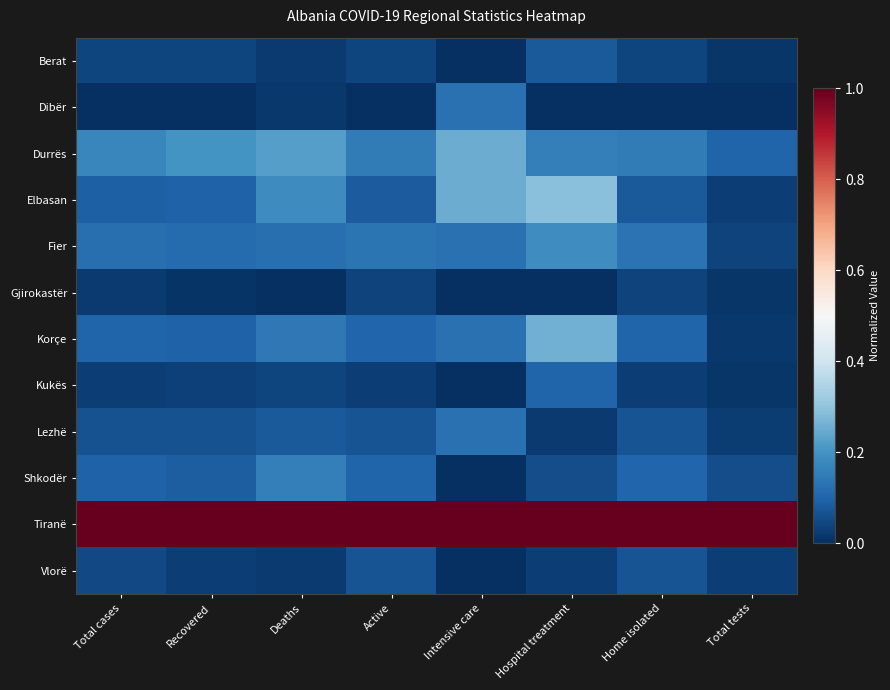

Reading right to left, extract all data points from this chart.

Berat: Total tests=0.0	Home isolated=0.0	Hospital treatment=0.1	Intensive care=0.0	Active=0.0	Deaths=0.0	Recovered=0.0	Total cases=0.0
Dibër: Total tests=0.0	Home isolated=0.0	Hospital treatment=0.0	Intensive care=0.1	Active=0.0	Deaths=0.0	Recovered=0.0	Total cases=0.0
Durrës: Total tests=0.1	Home isolated=0.2	Hospital treatment=0.2	Intensive care=0.2	Active=0.2	Deaths=0.2	Recovered=0.2	Total cases=0.2
Elbasan: Total tests=0.0	Home isolated=0.1	Hospital treatment=0.3	Intensive care=0.2	Active=0.1	Deaths=0.2	Recovered=0.1	Total cases=0.1
Fier: Total tests=0.0	Home isolated=0.1	Hospital treatment=0.2	Intensive care=0.1	Active=0.1	Deaths=0.1	Recovered=0.1	Total cases=0.1
Gjirokastër: Total tests=0.0	Home isolated=0.0	Hospital treatment=0.0	Intensive care=0.0	Active=0.0	Deaths=0.0	Recovered=0.0	Total cases=0.0
Korçe: Total tests=0.0	Home isolated=0.1	Hospital treatment=0.3	Intensive care=0.1	Active=0.1	Deaths=0.1	Recovered=0.1	Total cases=0.1
Kukës: Total tests=0.0	Home isolated=0.0	Hospital treatment=0.1	Intensive care=0.0	Active=0.0	Deaths=0.0	Recovered=0.0	Total cases=0.0
Lezhë: Total tests=0.0	Home isolated=0.1	Hospital treatment=0.0	Intensive care=0.1	Active=0.1	Deaths=0.1	Recovered=0.1	Total cases=0.1
Shkodër: Total tests=0.1	Home isolated=0.1	Hospital treatment=0.1	Intensive care=0.0	Active=0.1	Deaths=0.2	Recovered=0.1	Total cases=0.1
Tiranë: Total tests=1.0	Home isolated=1.0	Hospital treatment=1.0	Intensive care=1.0	Active=1.0	Deaths=1.0	Recovered=1.0	Total cases=1.0
Vlorë: Total tests=0.0	Home isolated=0.1	Hospital treatment=0.0	Intensive care=0.0	Active=0.1	Deaths=0.0	Recovered=0.0	Total cases=0.0